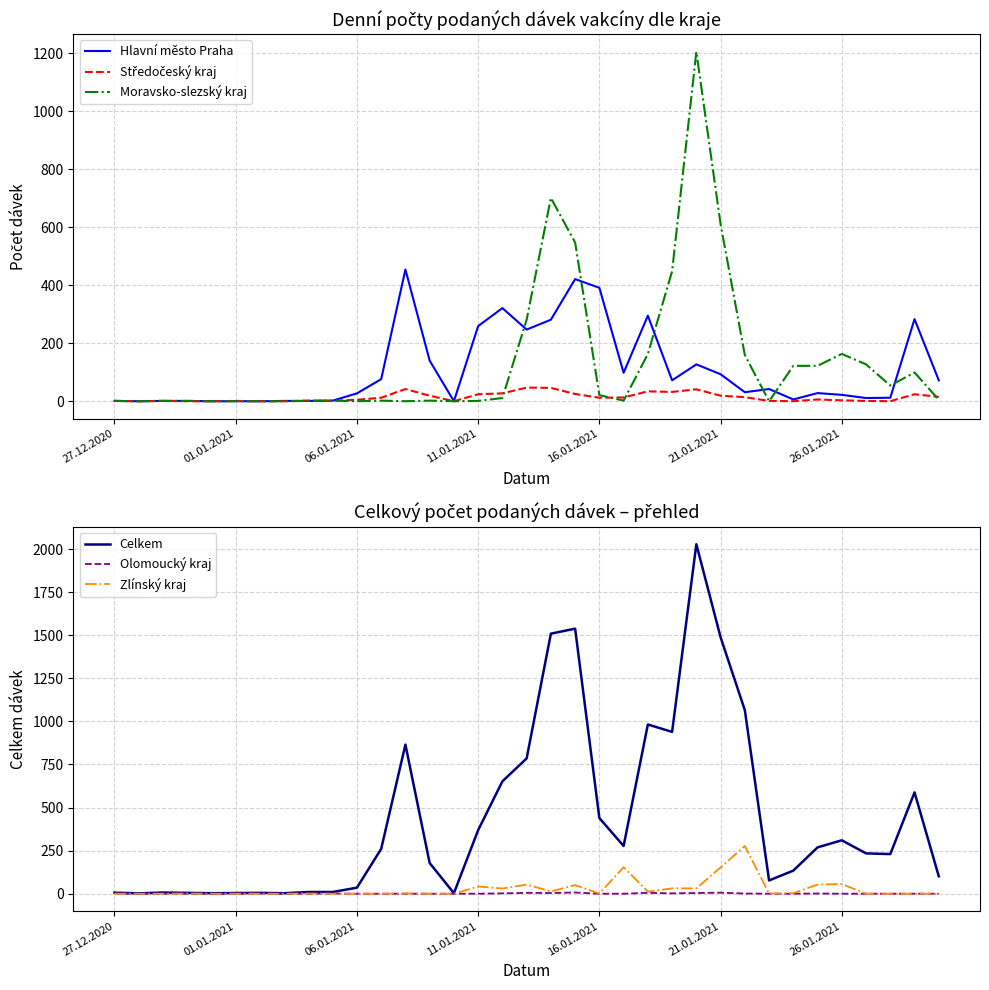

Read the Moravsko-slezský kraj value at 06.01.2021.

0